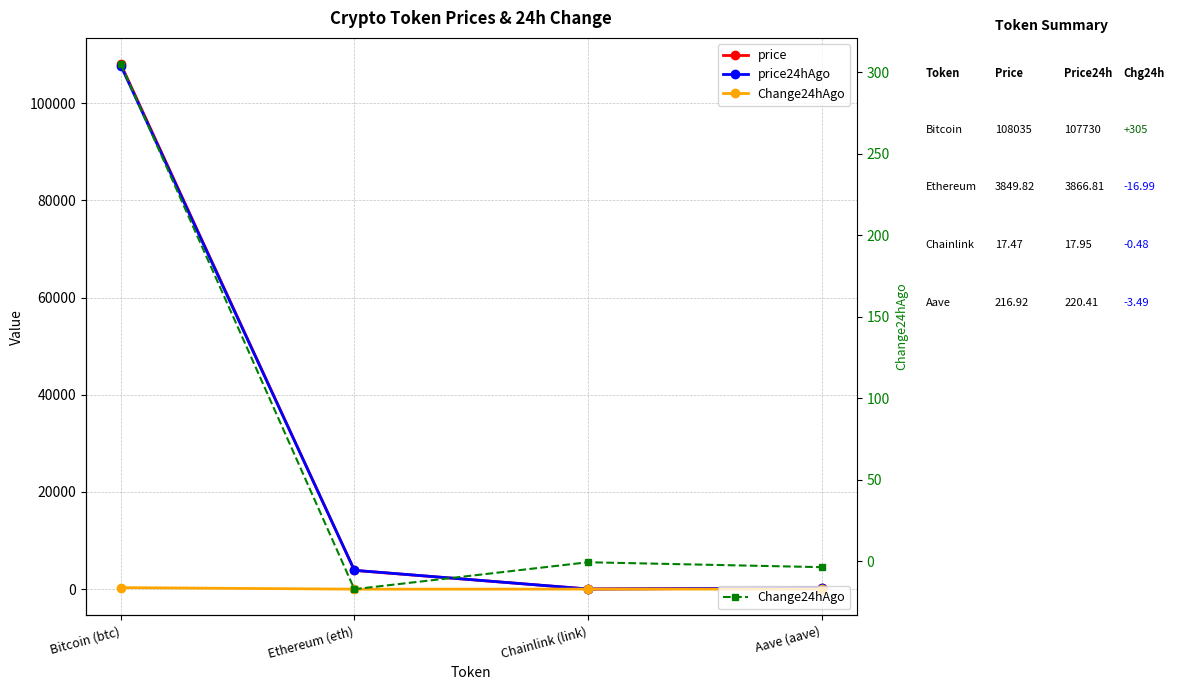

What is the difference between the price values at Ethereum (eth) and Aave (aave)?

3632.9